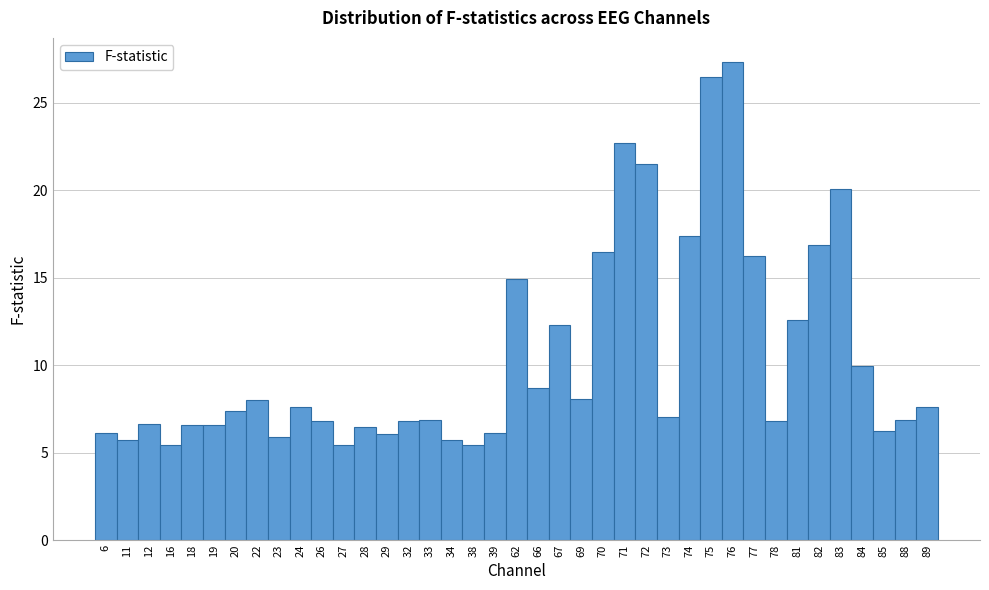

What is the minimum value shown in the chart?

5.4